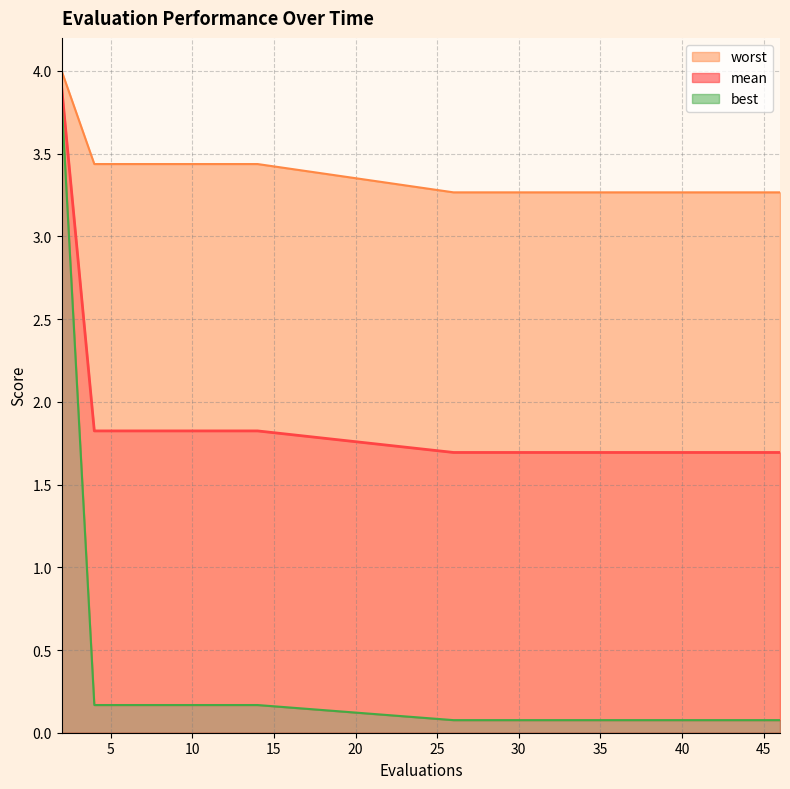

What is the difference between the second highest and second lowest values in the best series?

0.1